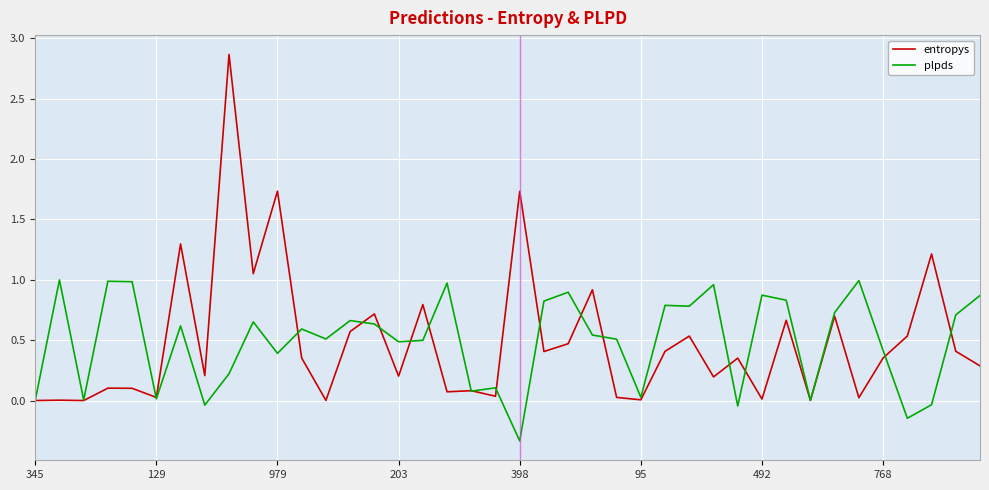

List the series in order of their peak value, lowest first.

plpds, entropys